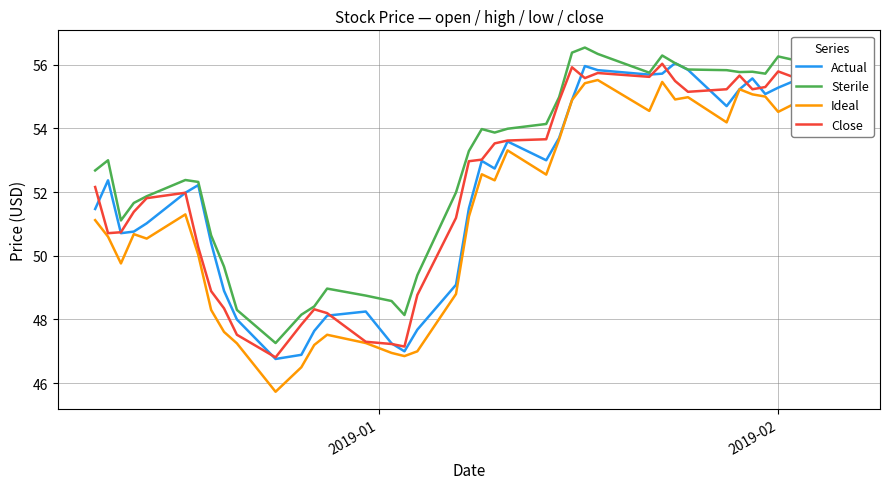

Which series has the largest range (max minus min)?

Ideal